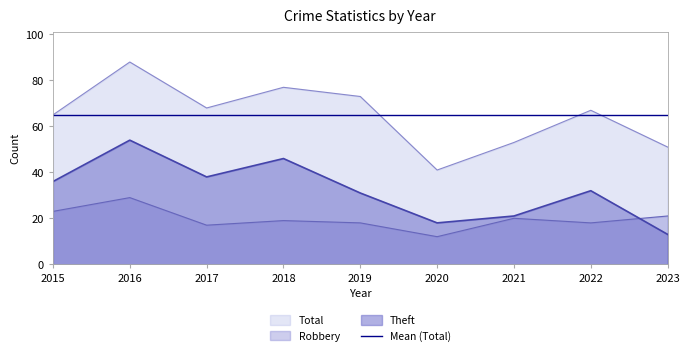

What is the difference between the Total values at 2021 and 2016?

35.0